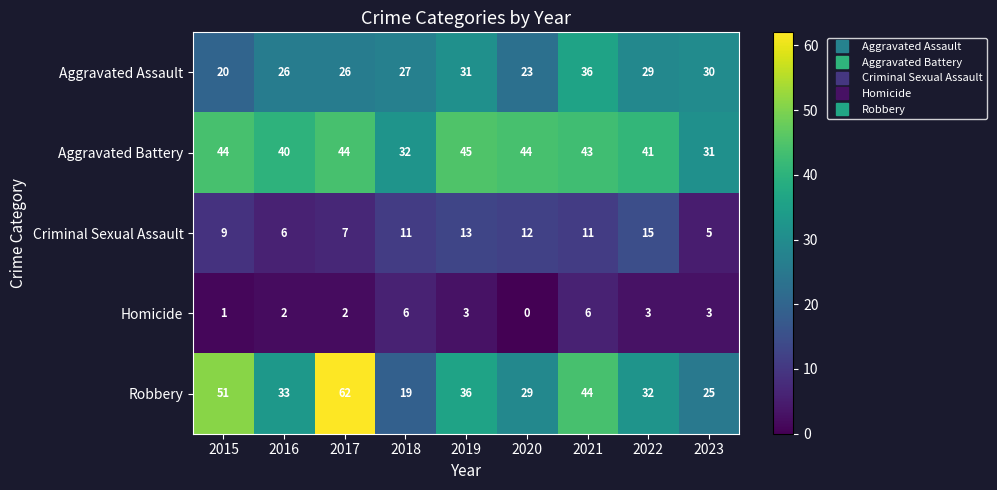

Which category has the highest value across all series?

2017